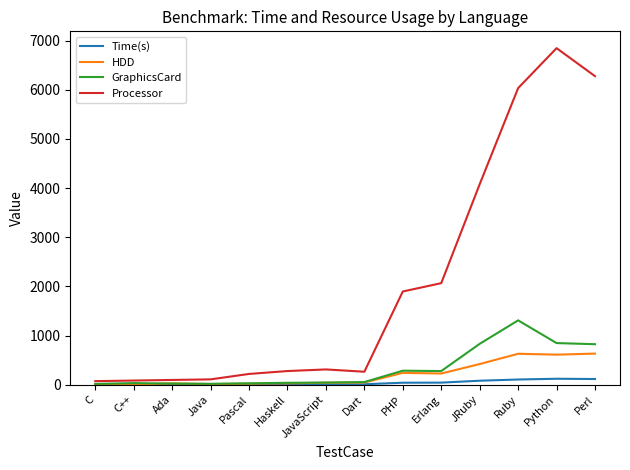

True or false: Processor has a value of 84.0 at C++.

True